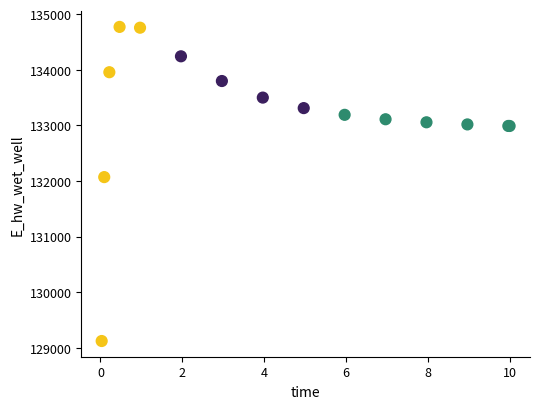

What Y value in the scatter plot is closest to 131947?

132070.7